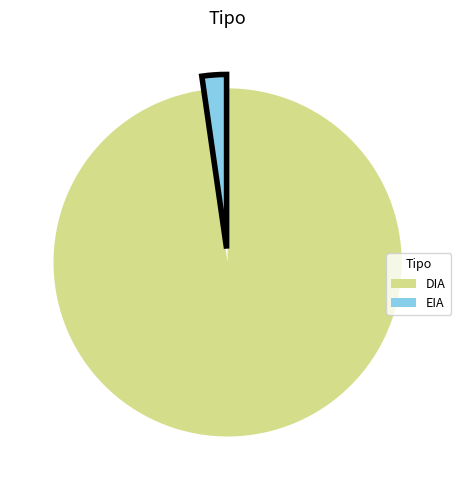

Approximately how many times larger is the value at DIA compared to EIA?

43.0